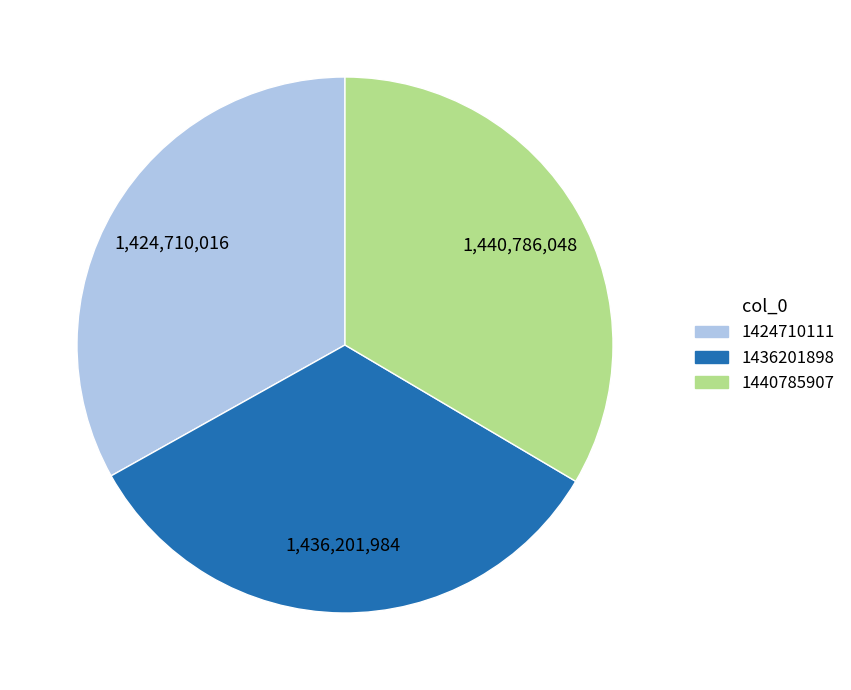

How many segments does this pie chart have?

3